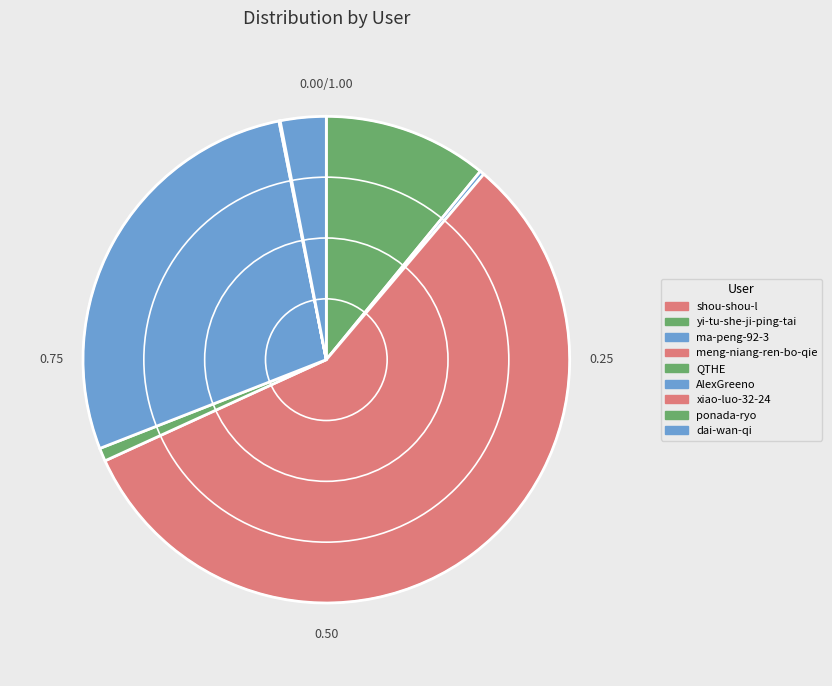

True or false: yi-tu-she-ji-ping-tai accounts for 11% of the total.

True